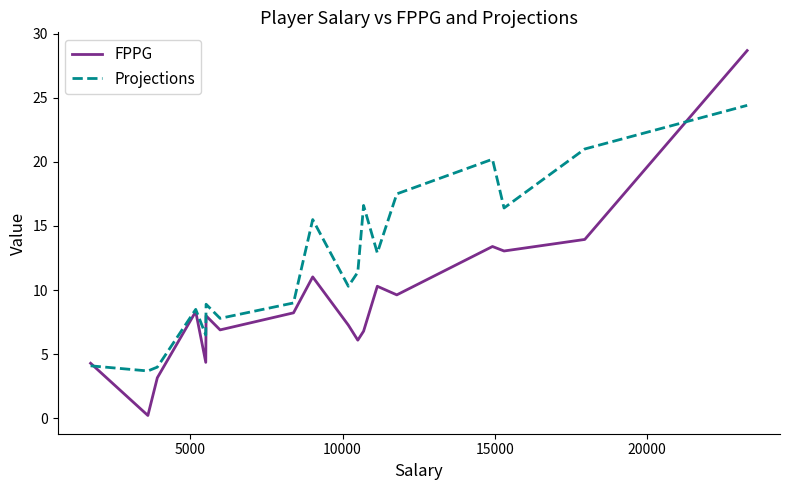

Rank the series by their average value, from lowest to highest.

FPPG, Projections